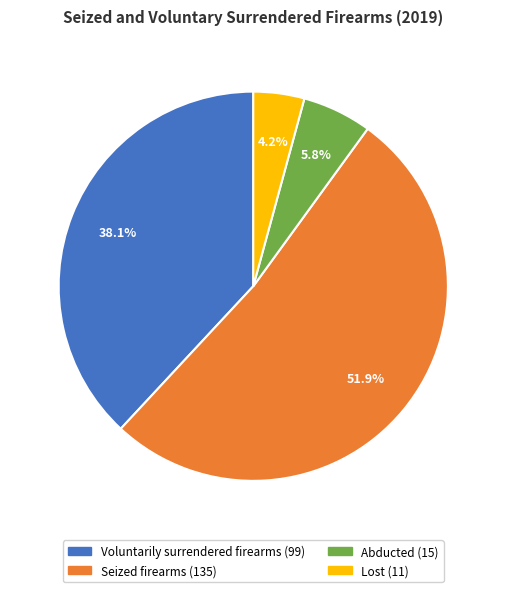

To the nearest percent, what percentage of the pie is Seized firearms?

52%